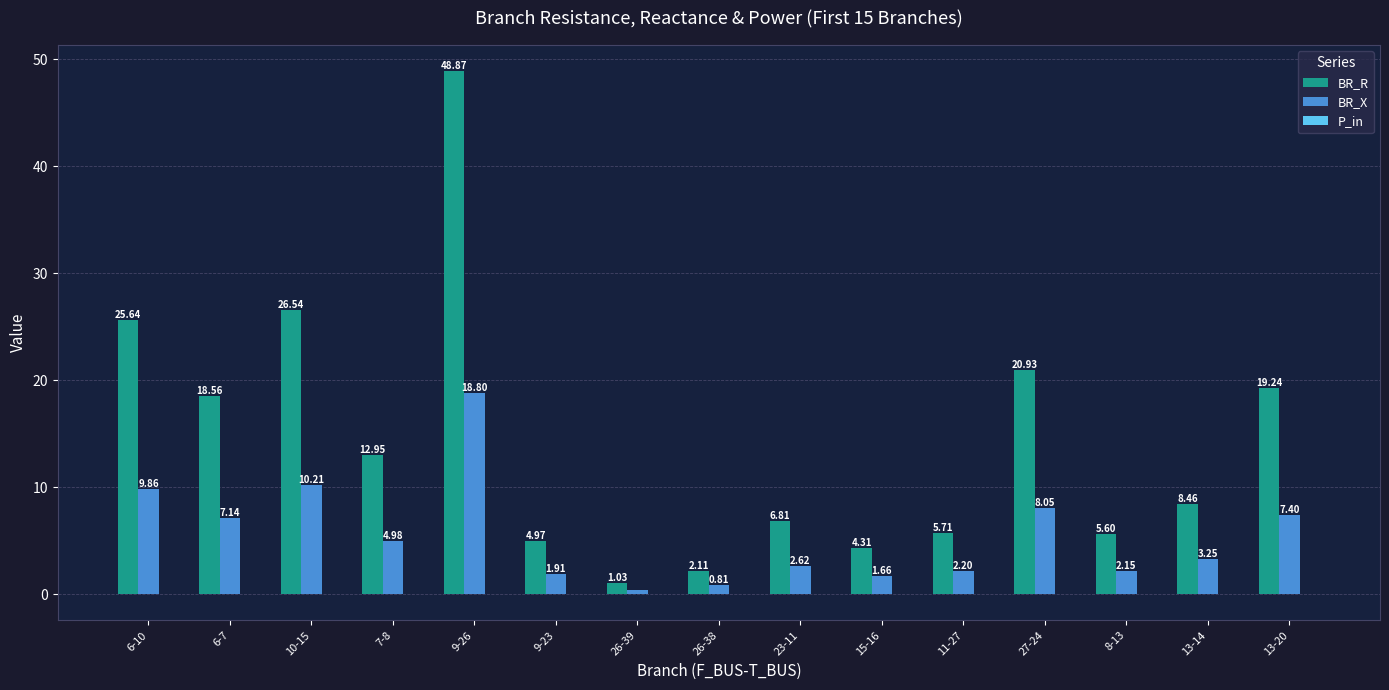

At which category is the sum across all series the highest?

9-26